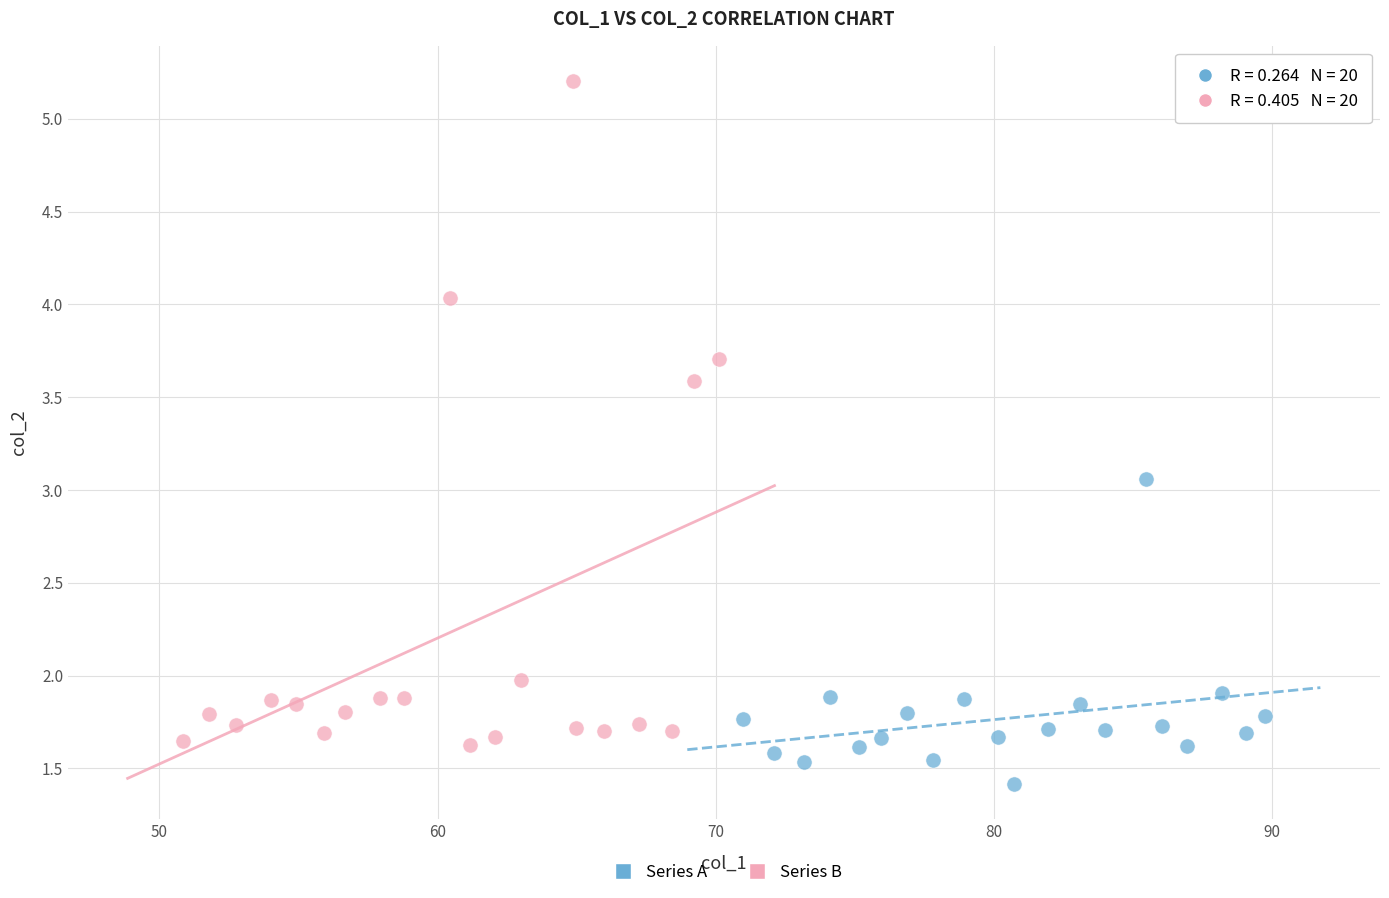

Which series contains the highest Y value?

Series B